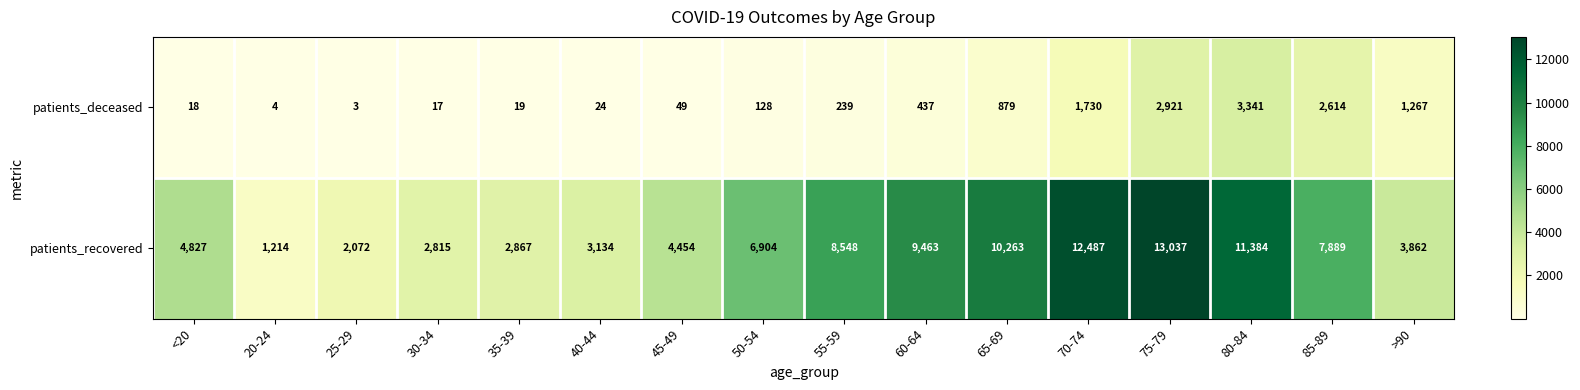

What value does the patients_deceased series have at 45-49?

49